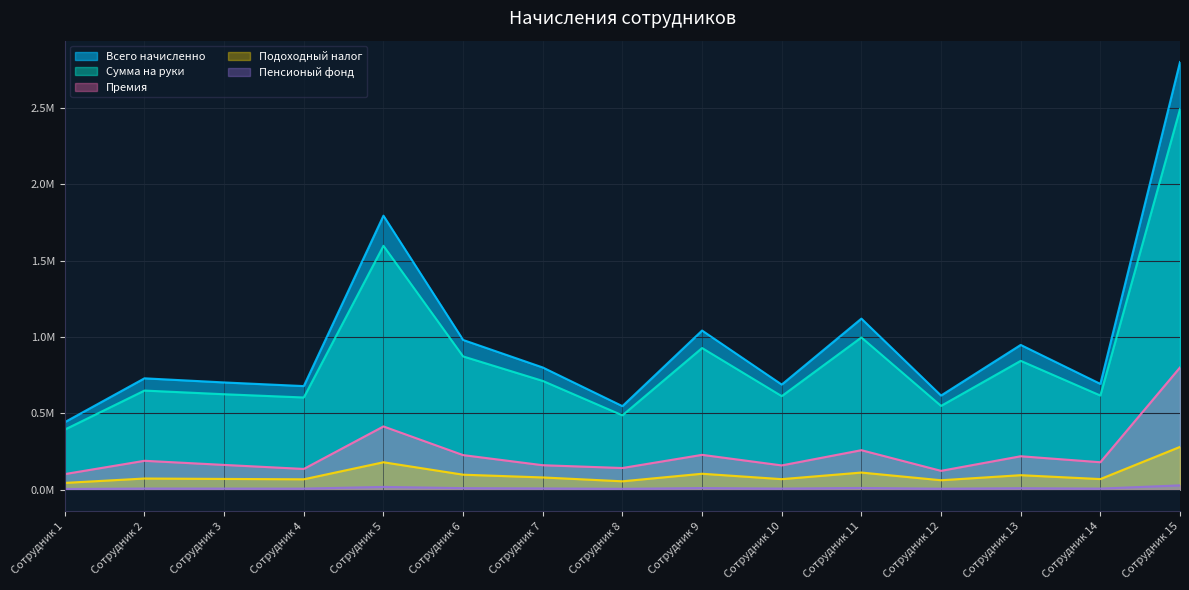

What are all the series names shown in the legend?

Всего начисленно, Сумма на руки, Премия, Подоходный налог, Пенсионый фонд